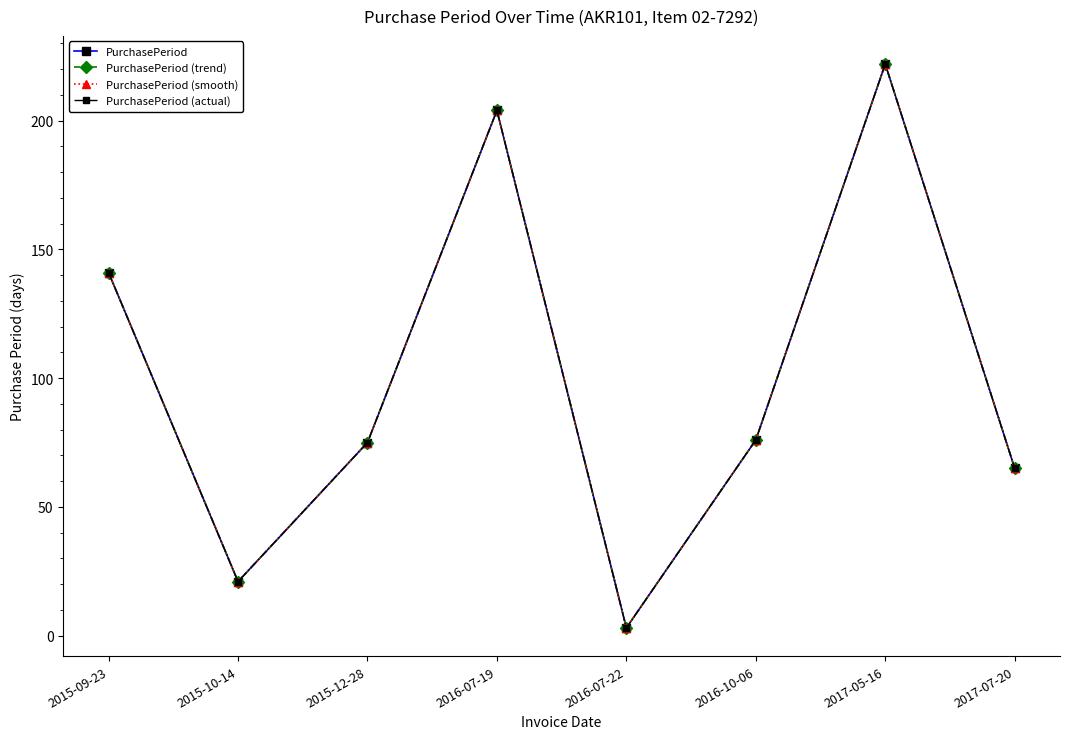

Rank the categories by PurchasePeriod (trend) value from lowest to highest.

2016-07-22, 2015-10-14, 2017-07-20, 2015-12-28, 2016-10-06, 2015-09-23, 2016-07-19, 2017-05-16